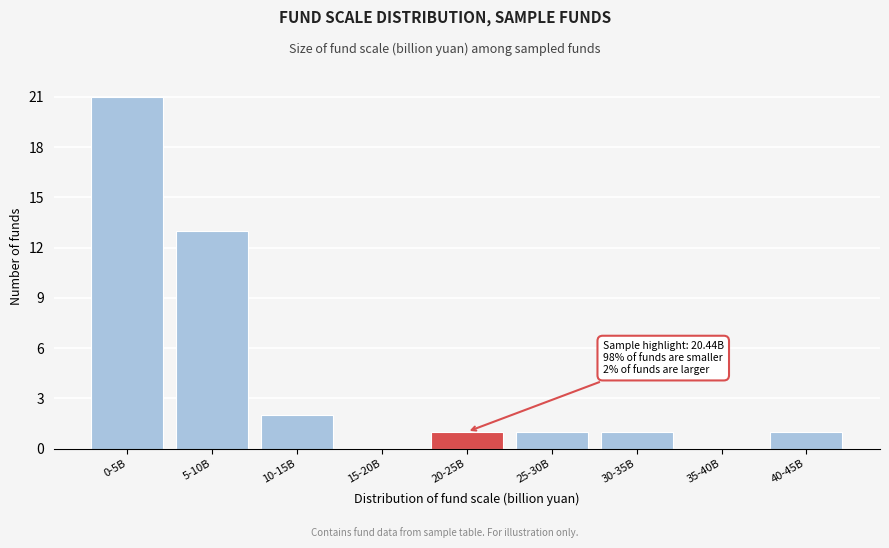

Reading left to right, list all the values displayed in this chart.

0-5B=21	5-10B=13	10-15B=2	15-20B=0	20-25B=1	25-30B=1	30-35B=1	35-40B=0	40-45B=1